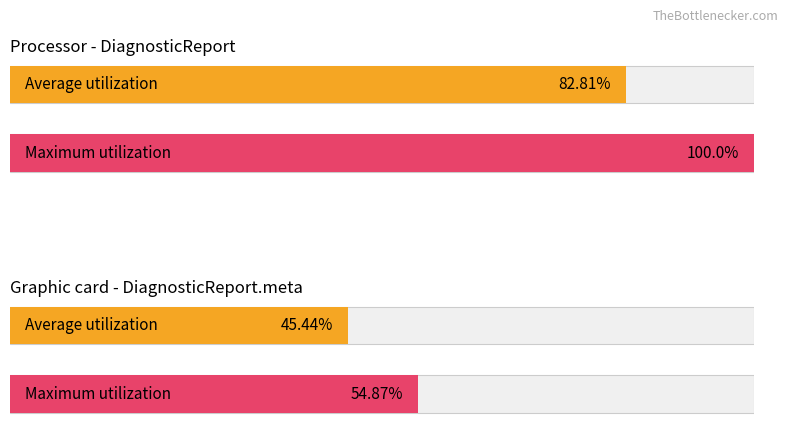

How many categories are shown in the chart?

4